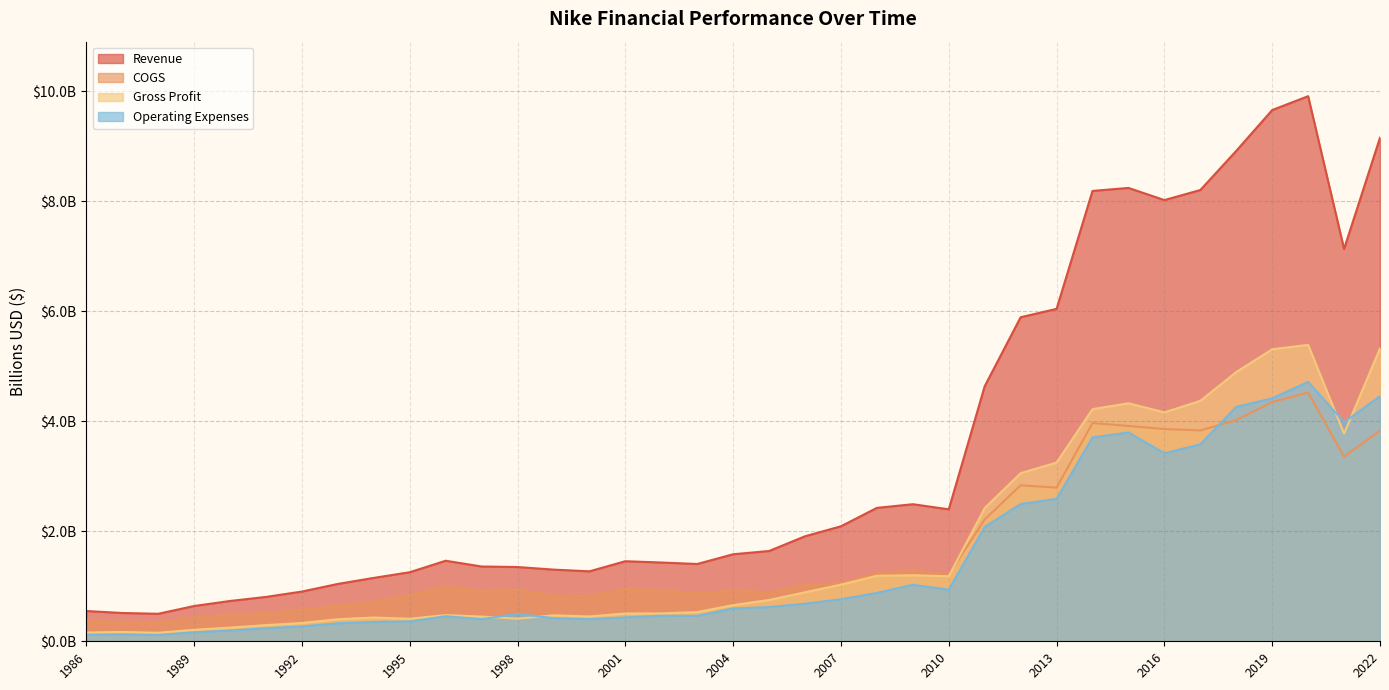

How many data points in Revenue are less than 1?

7